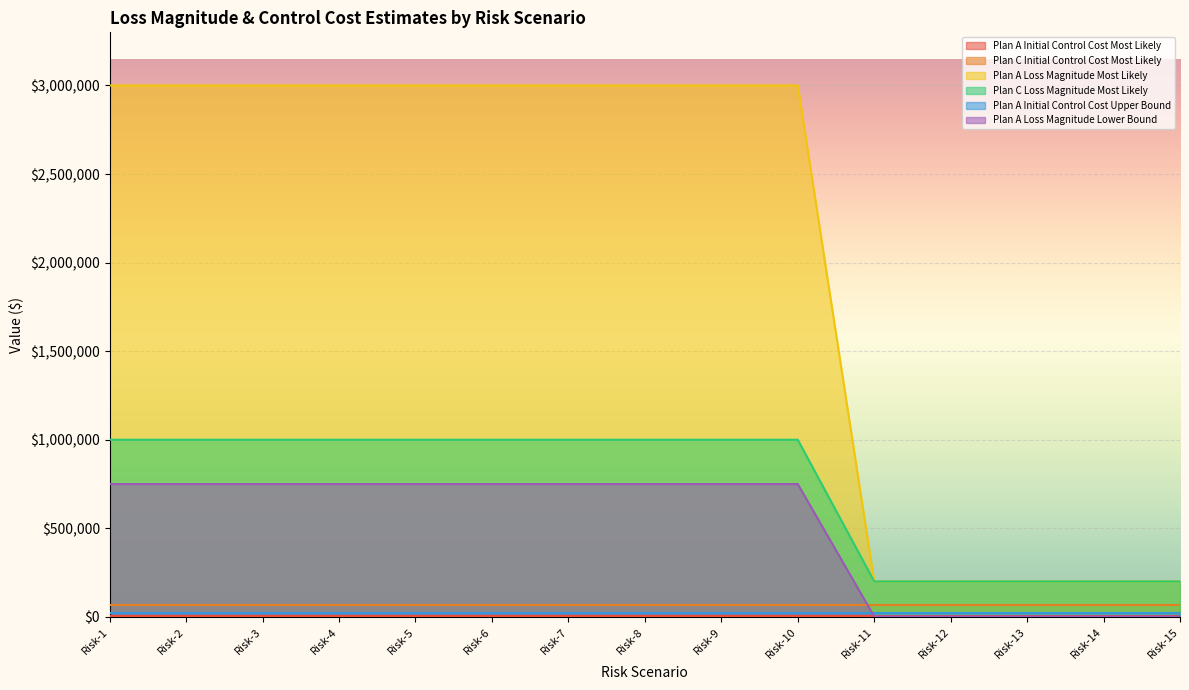

Which series changed the most between Risk-5 and Risk-6?

Plan A Loss Magnitude Most Likely